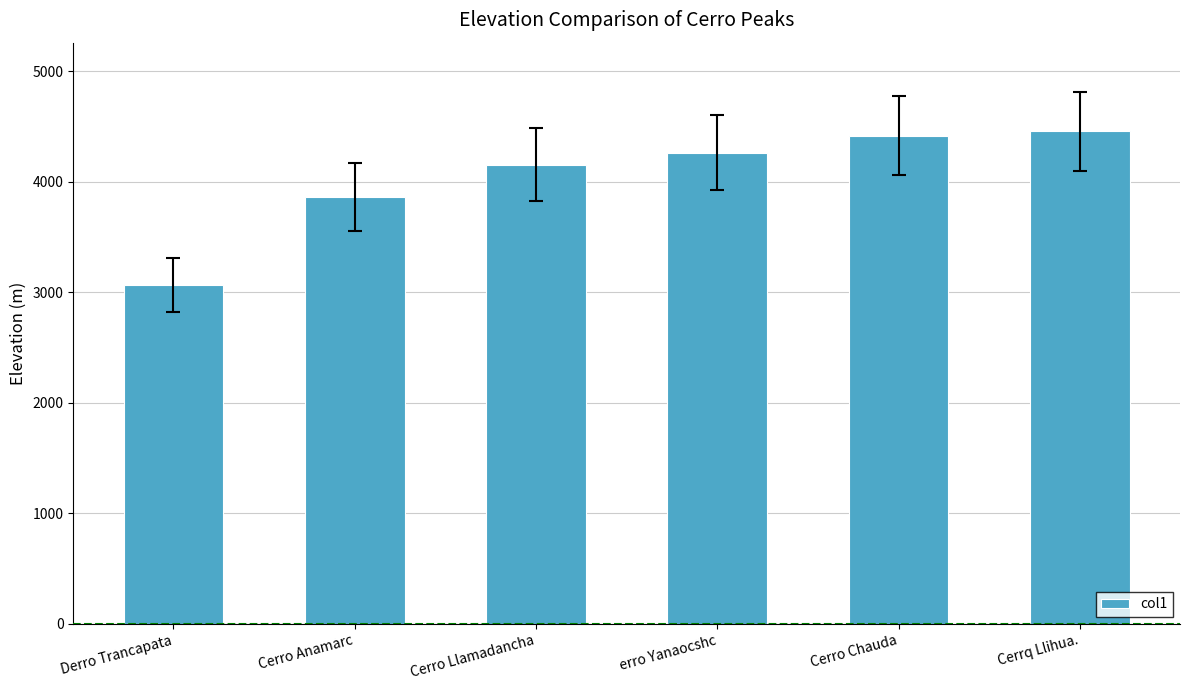

What is the label of the 1st bar from the right?

Cerrq Llihua.